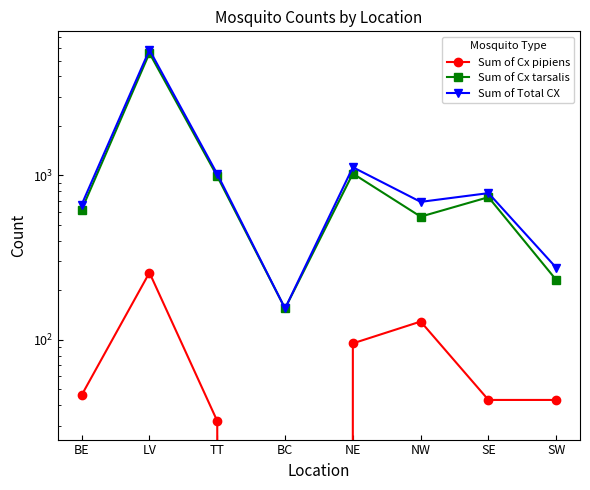

How many values in the Sum of Cx tarsalis series are below 737?

4